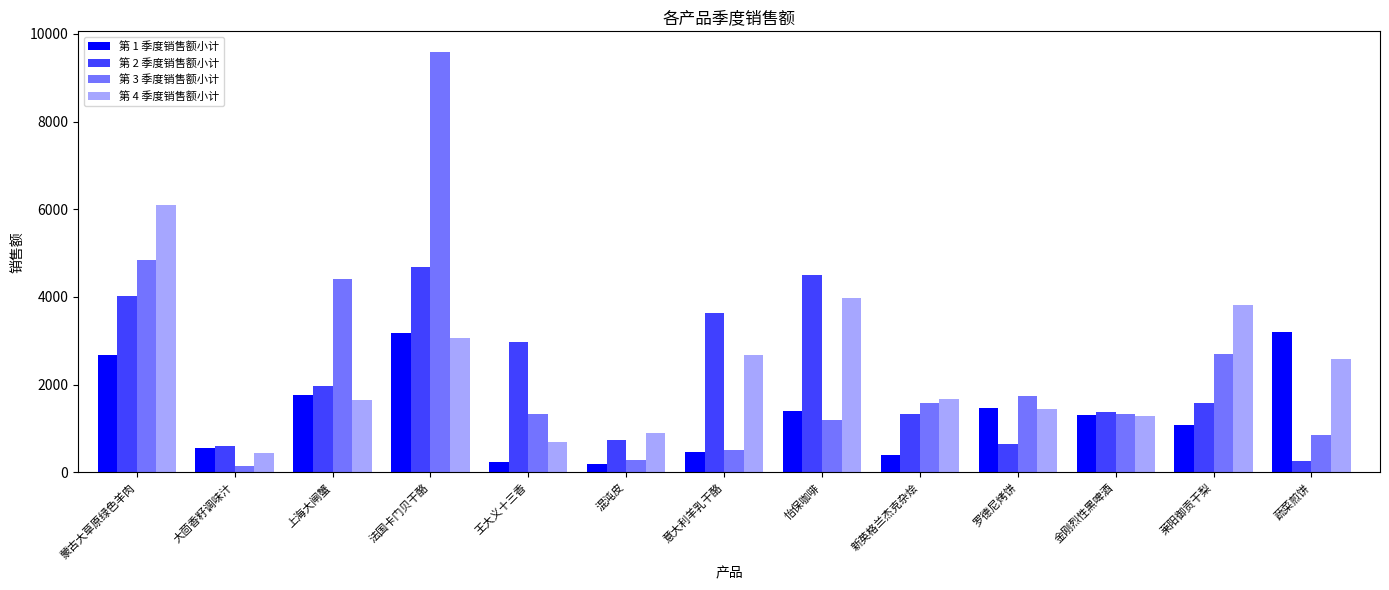

Between 怡保咖啡 and 大茴香籽调味汁, which is larger?

怡保咖啡